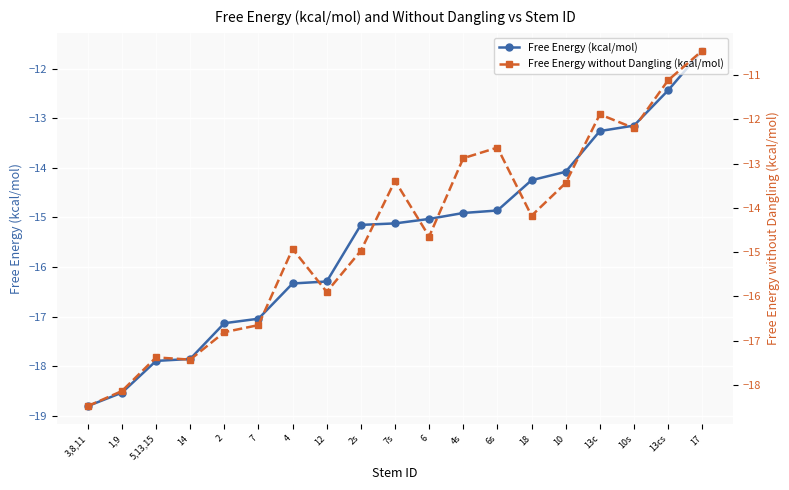

What is the label of the 4th point from the left?

14